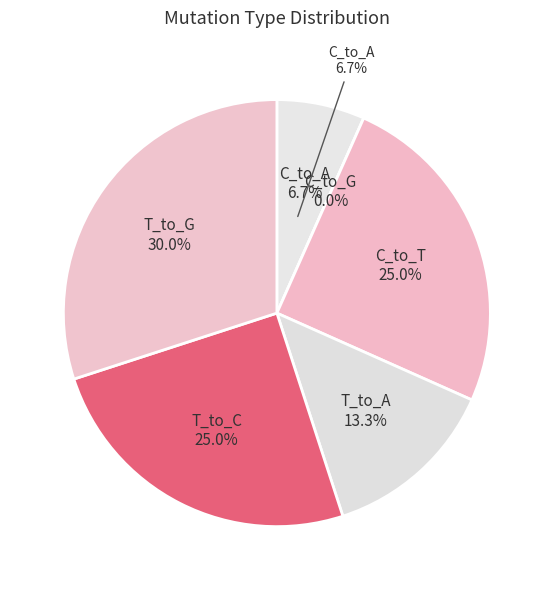

Which series has the largest range (max minus min)?

T_to_G